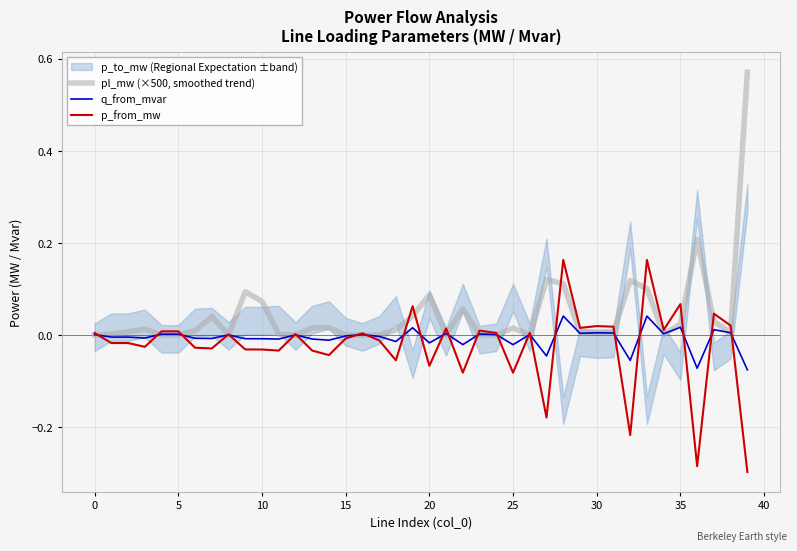

Reading right to left, list all the values displayed in this chart.

pl_mw (×500, smoothed trend): 0.6	0.0	0.0	0.2	0.0	0.0	0.1	0.1	0.0	0.0	0.0	0.1	0.1	0.0	0.0	0.0	0.0	0.1	0.0	0.1	0.0	0.0	0.0	0.0	0.0	0.0	0.0	0.0	0.0	0.1	0.1	0.0	0.0	0.0	0.0	0.0	0.0	0.0	0.0	0.0
q_from_mvar: -0.1	0.0	0.0	-0.1	0.0	0.0	0.0	-0.1	0.0	0.0	0.0	0.0	-0.0	0.0	-0.0	0.0	0.0	-0.0	0.0	-0.0	0.0	-0.0	-0.0	0.0	-0.0	-0.0	-0.0	0.0	-0.0	-0.0	-0.0	0.0	-0.0	-0.0	0.0	0.0	-0.0	-0.0	-0.0	0.0
p_from_mw: -0.3	0.0	0.0	-0.3	0.1	0.0	0.2	-0.2	0.0	0.0	0.0	0.2	-0.2	0.0	-0.1	0.0	0.0	-0.1	0.0	-0.1	0.1	-0.1	-0.0	0.0	-0.0	-0.0	-0.0	0.0	-0.0	-0.0	-0.0	0.0	-0.0	-0.0	0.0	0.0	-0.0	-0.0	-0.0	0.0